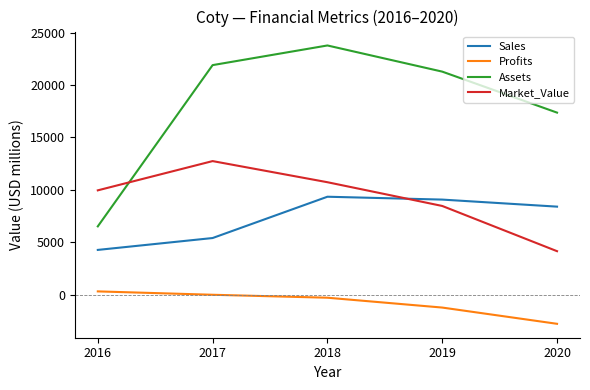

What is the sum of all Market_Value values?

46014.0